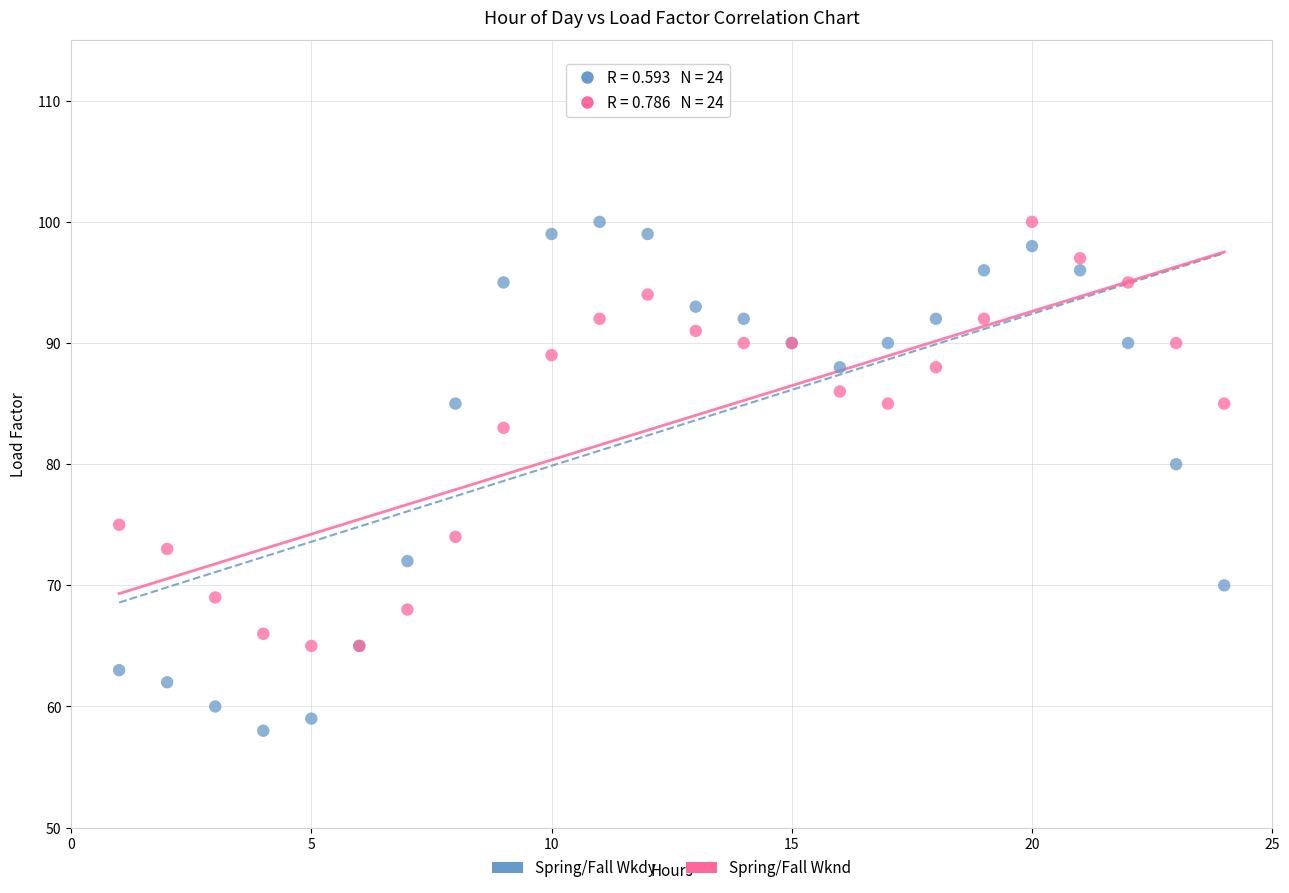

In the Spring/Fall Wknd series, what Y value is closest to 82?

83